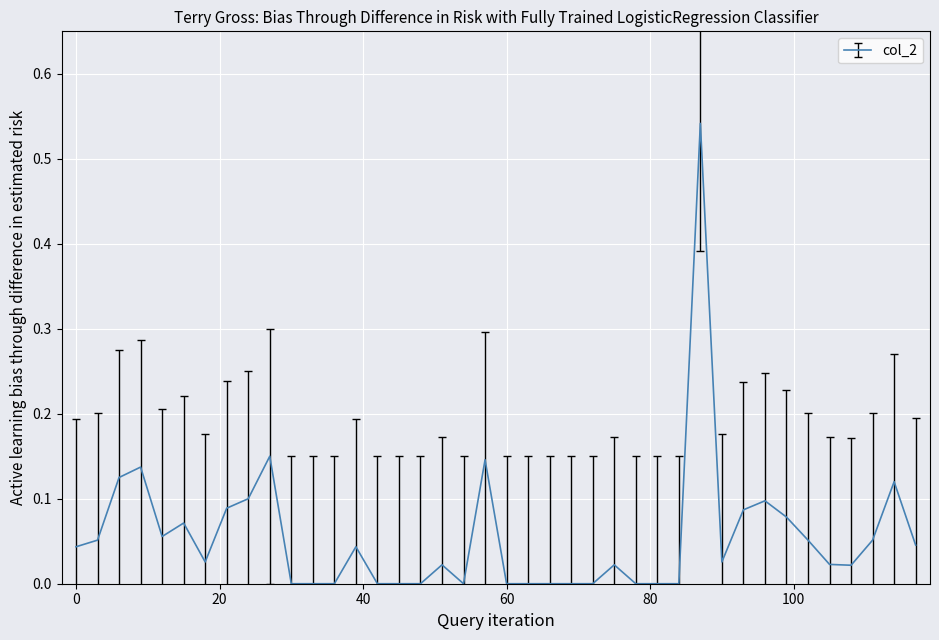

Count the number of categories in the chart.

40